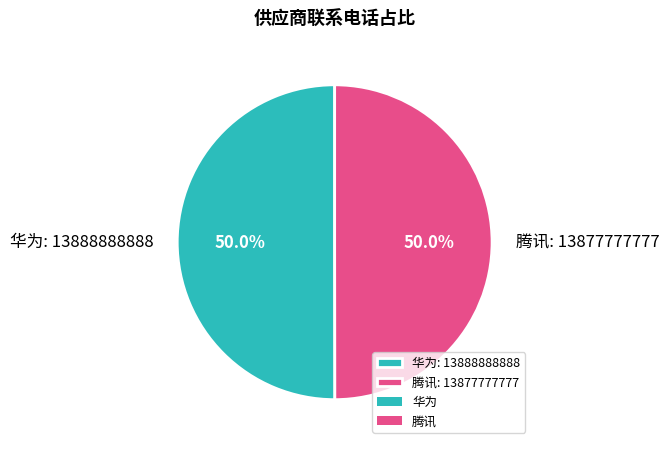

Is it true that 华为 is 50% of the pie?

True